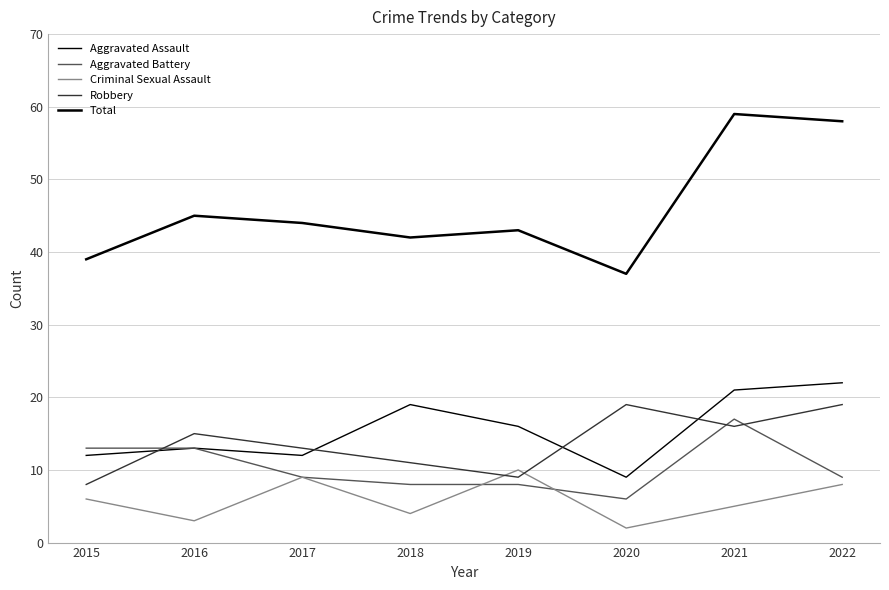

True or false: Aggravated Assault and Criminal Sexual Assault cross at least once.

False